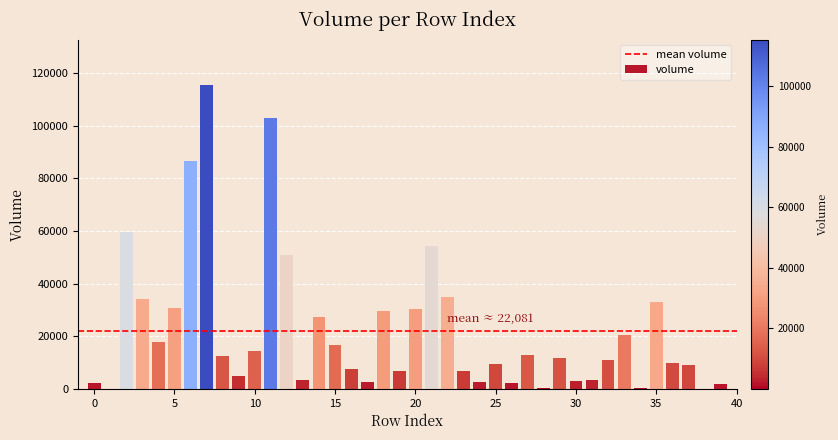

What is the sum of all values?

883237.6